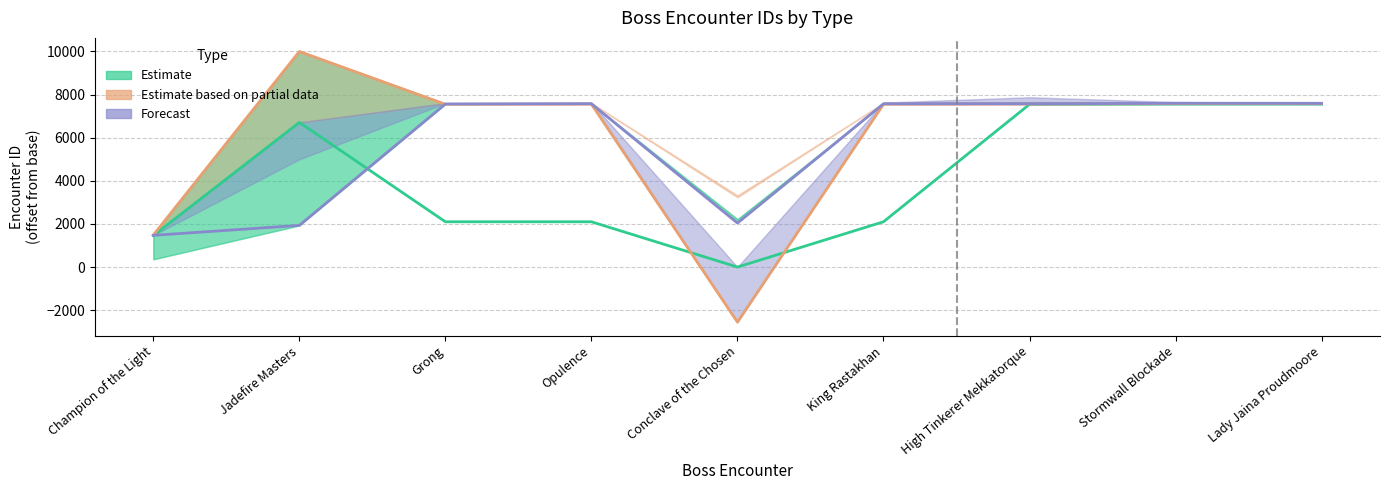

Does the chart have visible grid lines?

Yes